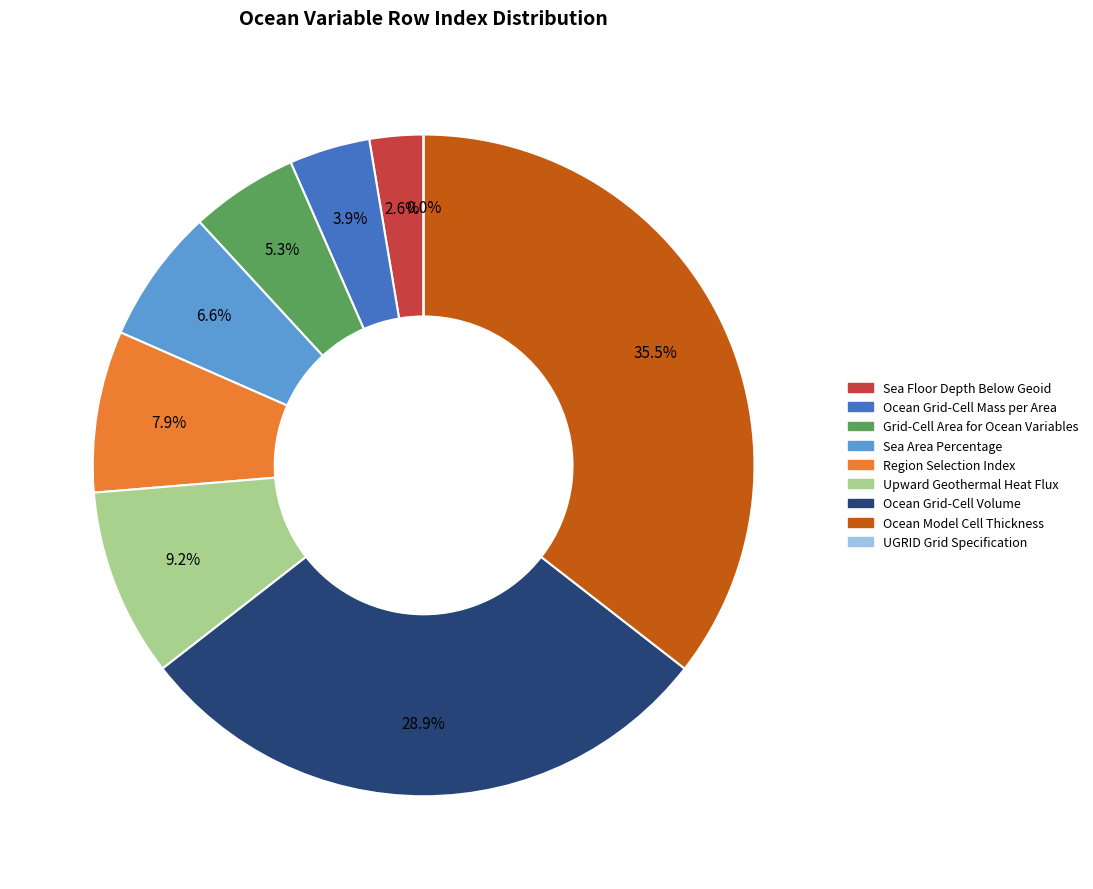

The Upward Geothermal Heat Flux at Sea Floor slice represents 2% of the pie. True or false?

False